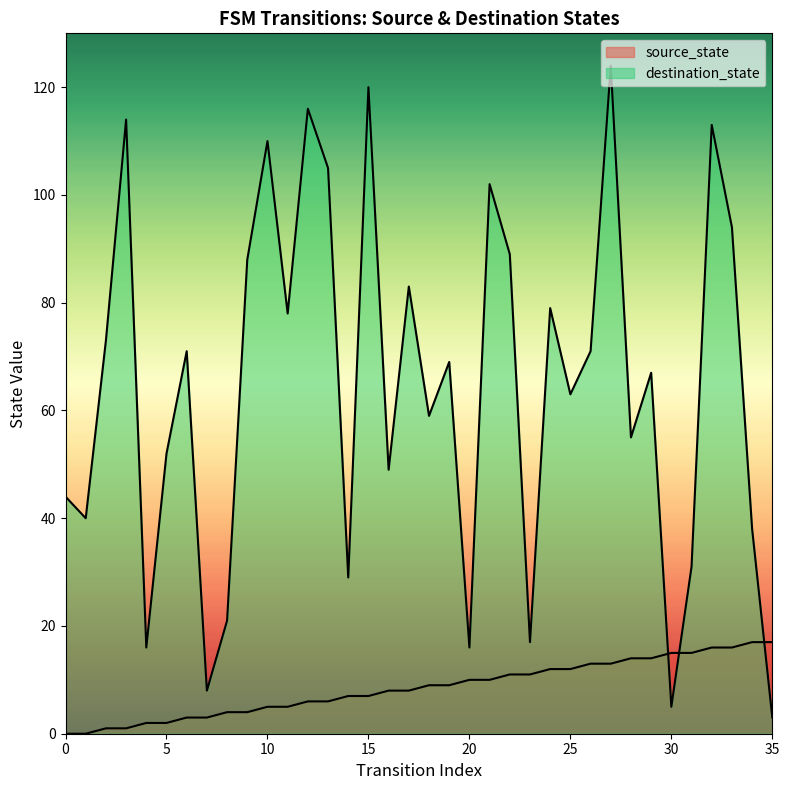

Count the number of data series in this chart.

2